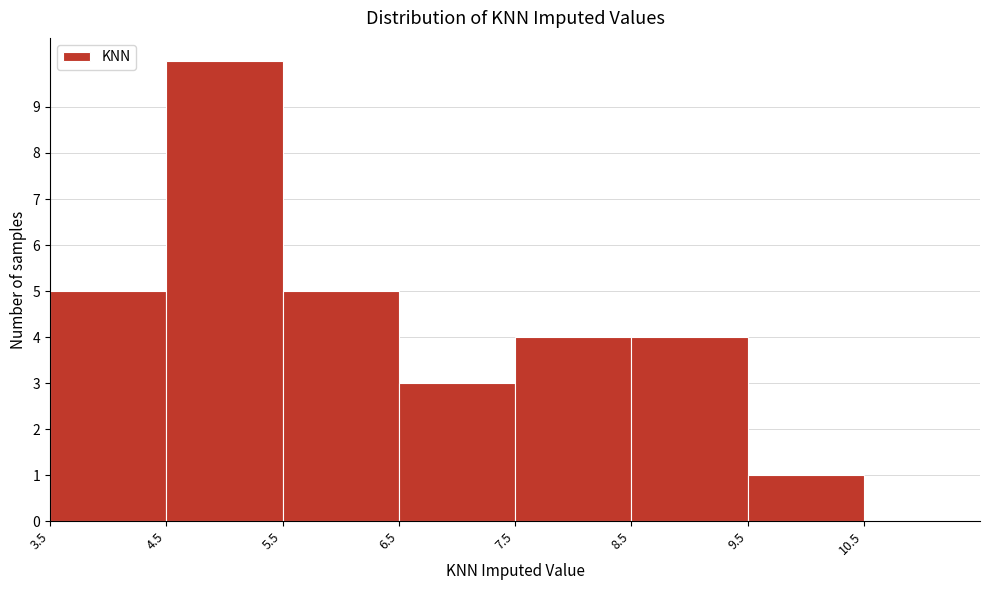

What is the height of the bar covering 3.5 to 4.5 on the x-axis? The values are not printed on the chart, so give them approximately, as read against the axis.

5